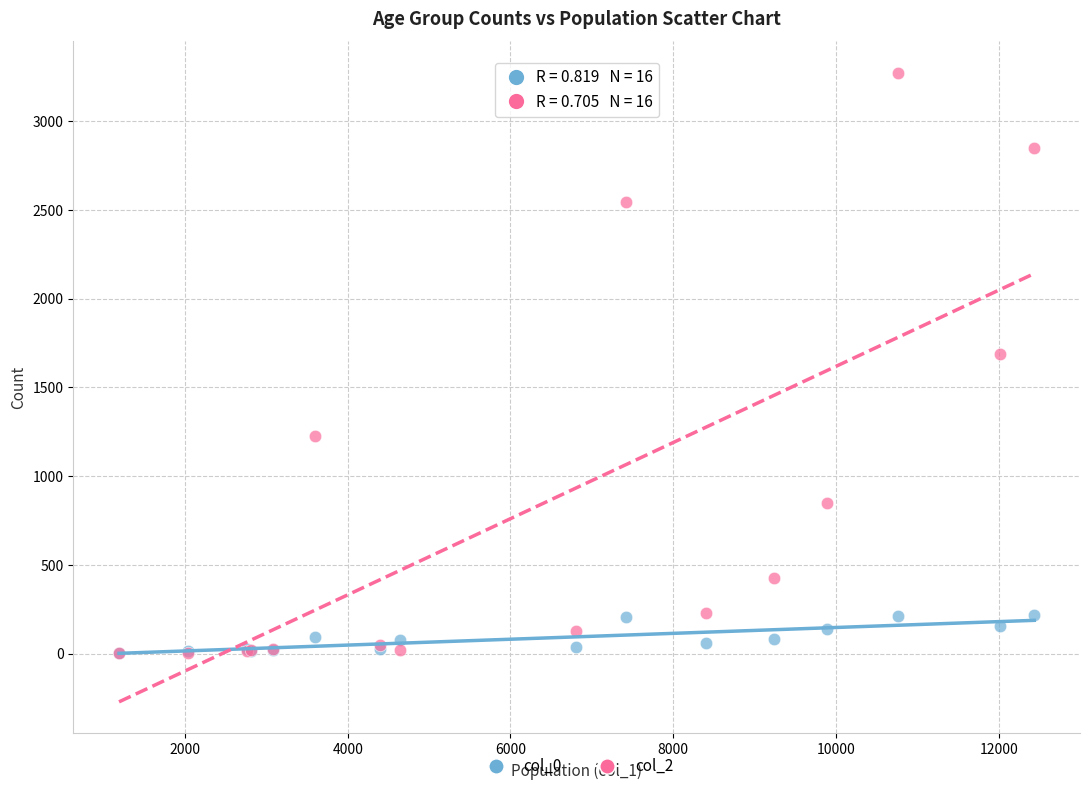

Across all series, what Y value is closest to 1638?

1690